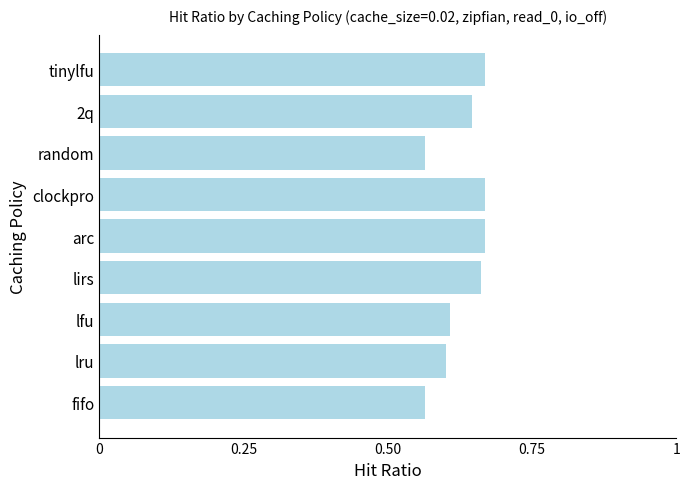

Are the bars horizontal?

Yes